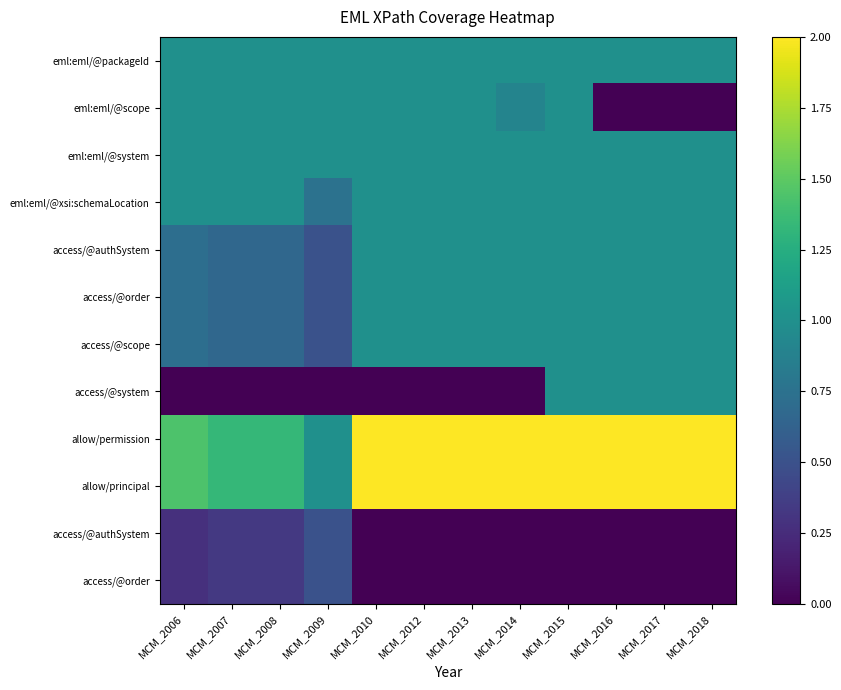

Which category has the lowest value across all series?

MCM_2016